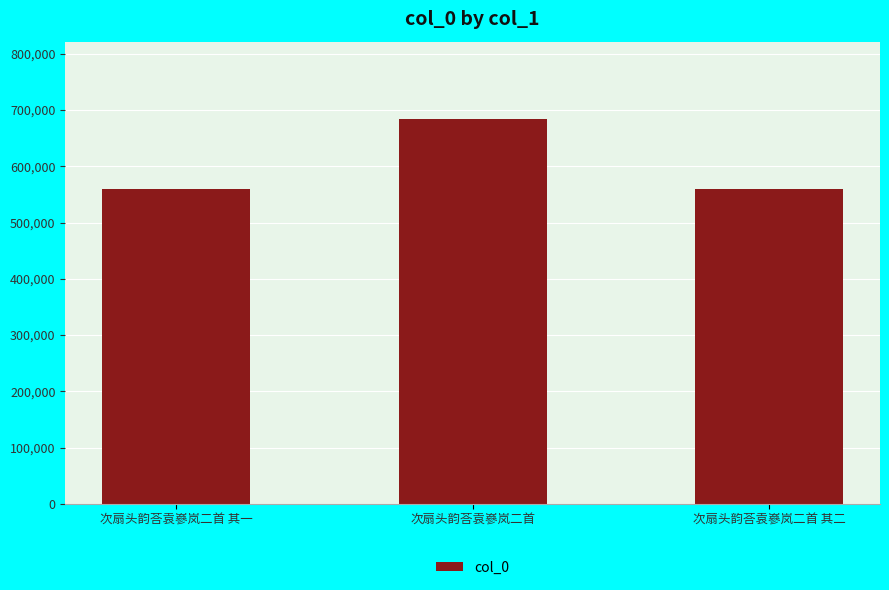

Which category has the highest value across all series?

次扇头韵荅袁嵾岚二首